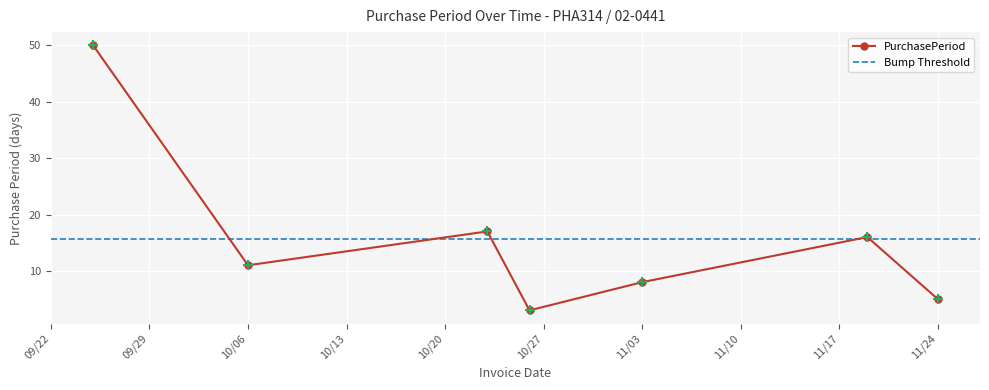

What is the label of the 5th point from the right?

2015-10-23